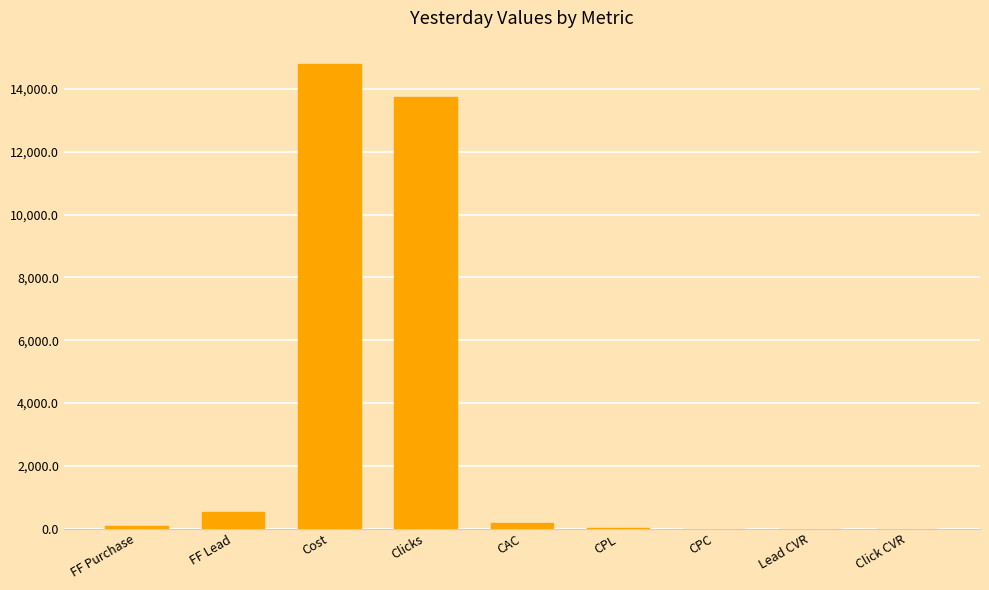

What is the maximum value shown in the chart?

14796.7